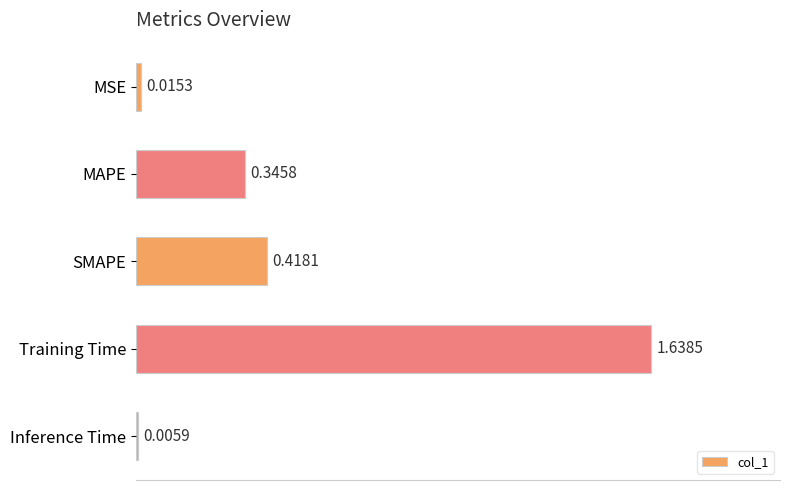

Where is the data nearest to the value 0?

Inference Time